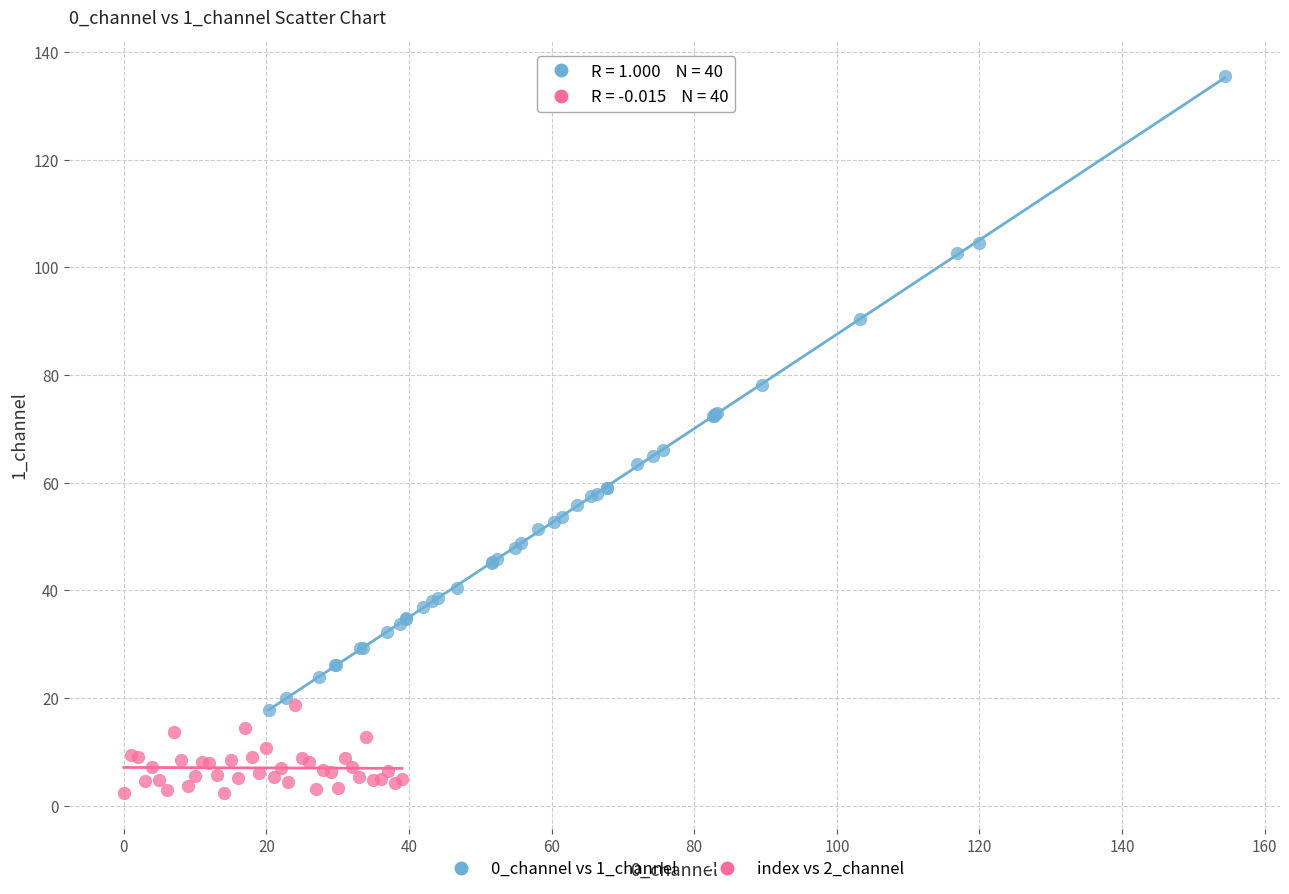

Which series reaches the minimum Y coordinate?

index vs 2_channel